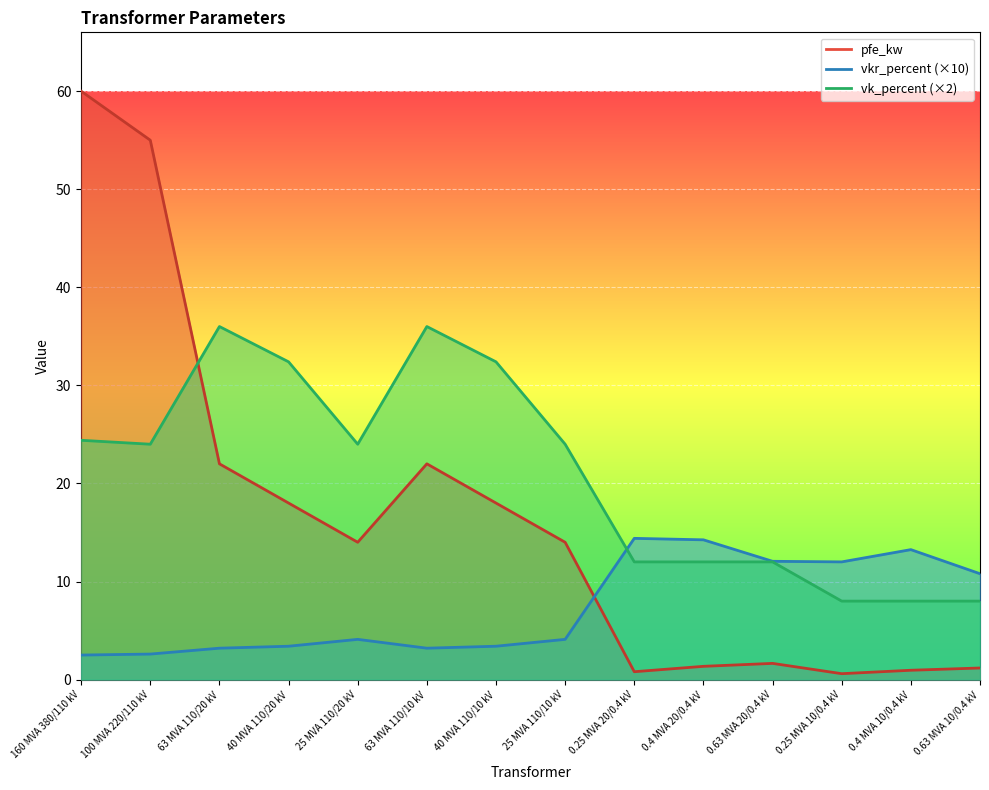

What is the label of the 13th point from the right?

100 MVA 220/110 kV